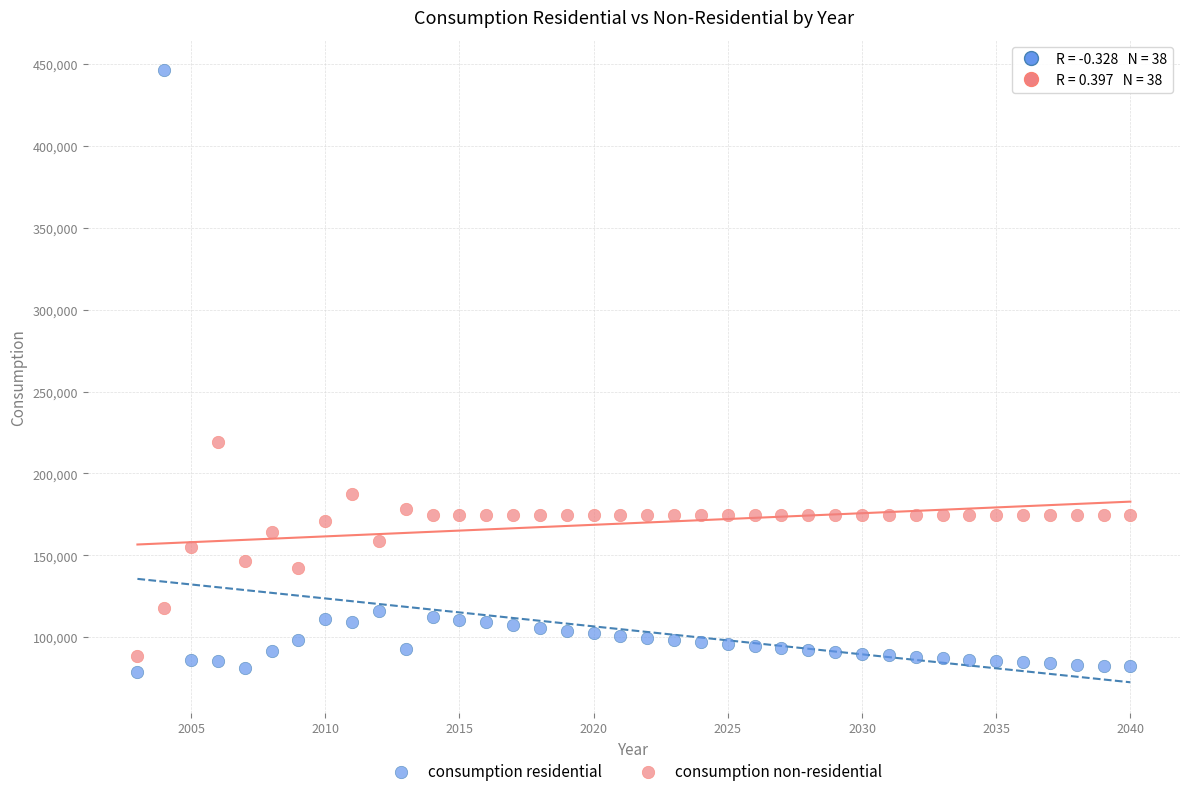

Which series contains the lowest Y value?

consumption residential